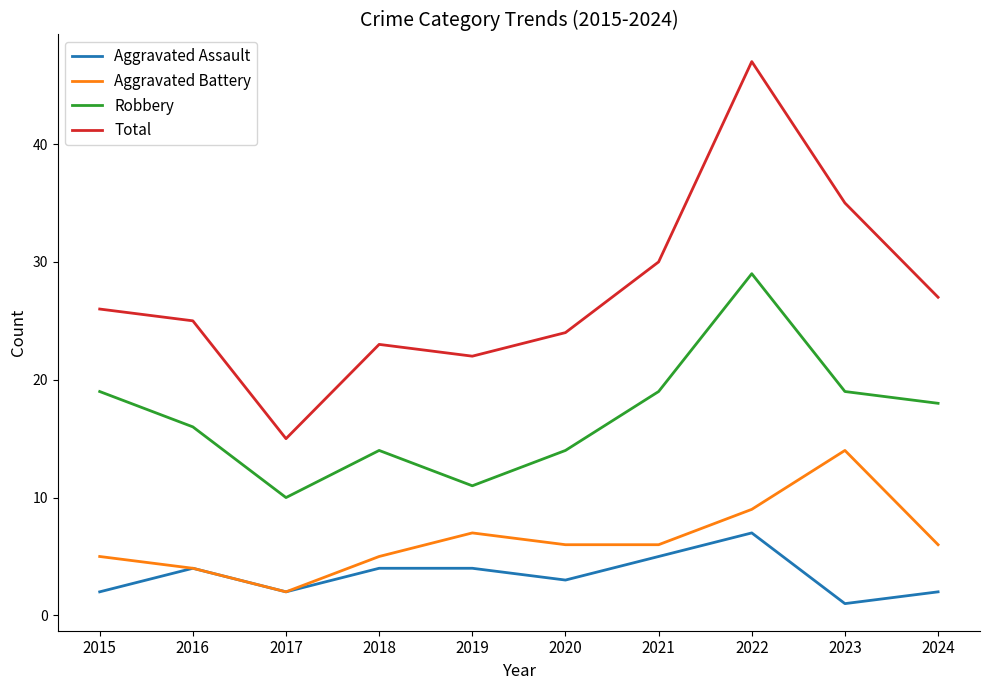

Is it true that Robbery equals 10 at 2024?

False